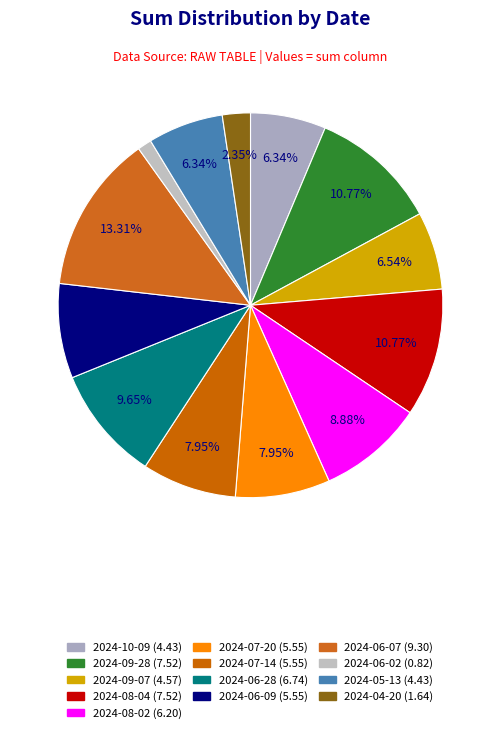

Does any single category account for the majority?

No